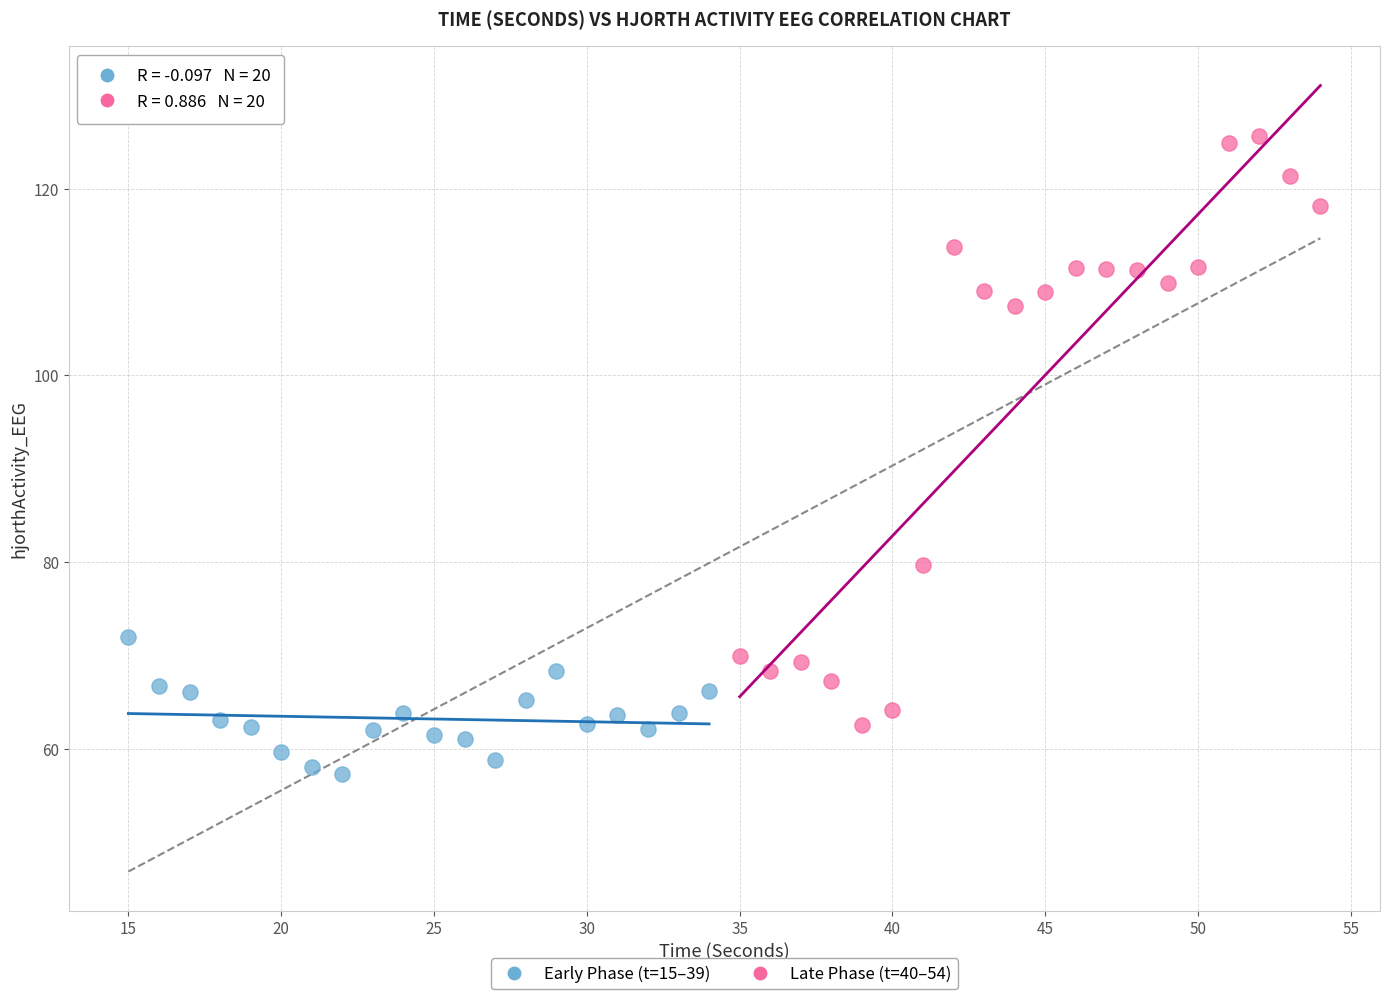

Which series has the widest spread of Y values?

Late Phase (t=40–54)